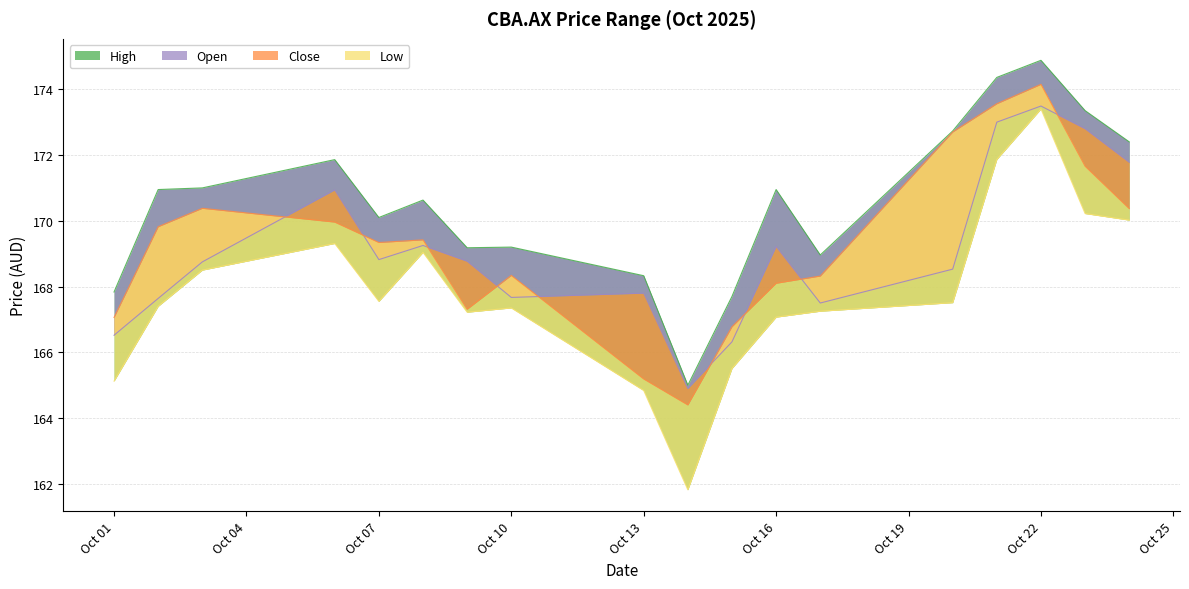

At how many categories does at least one series exceed 162?

18